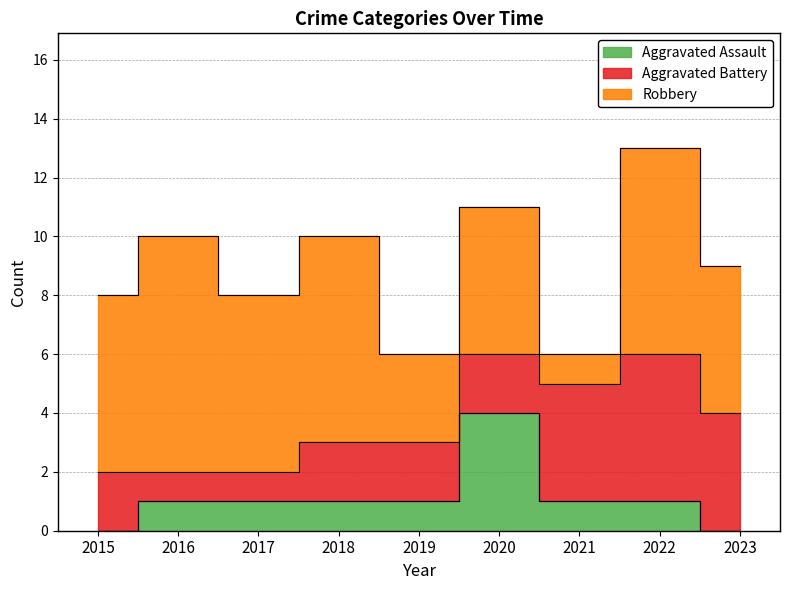

Rank the series at 2018 from lowest to highest value.

Aggravated Assault, Aggravated Battery, Robbery